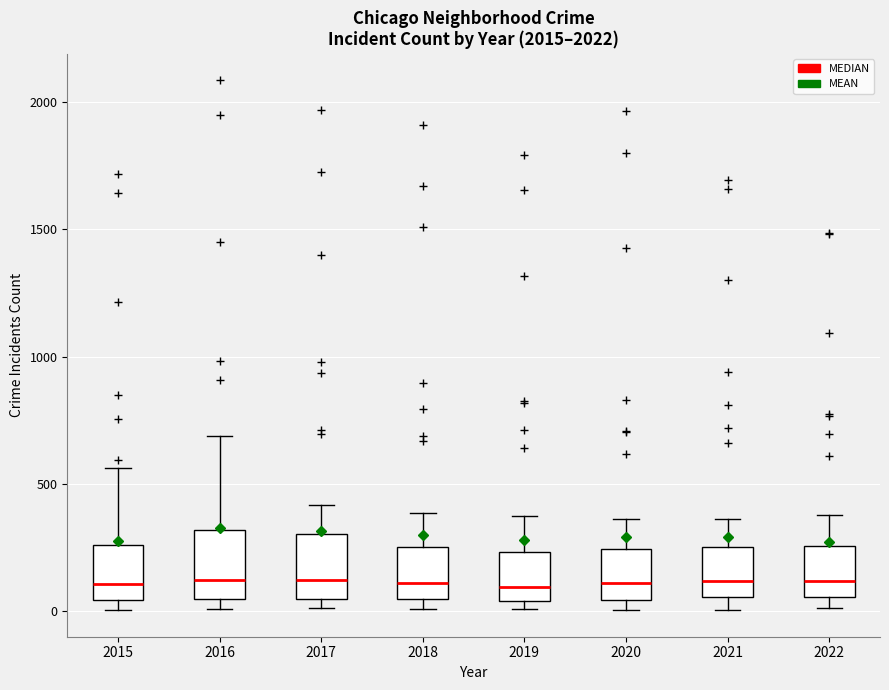

Where is the upper edge of the box at x = 2020 on the y-axis? The values are not printed on the chart, so give them approximately, as read against the axis.

250